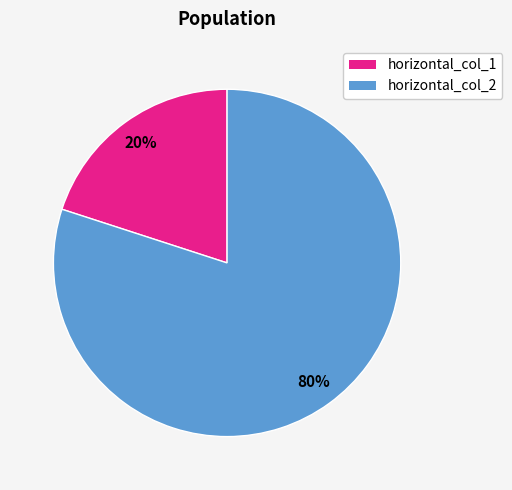

To the nearest percent, what is the combined percentage of horizontal_col_1 and horizontal_col_2?

100%